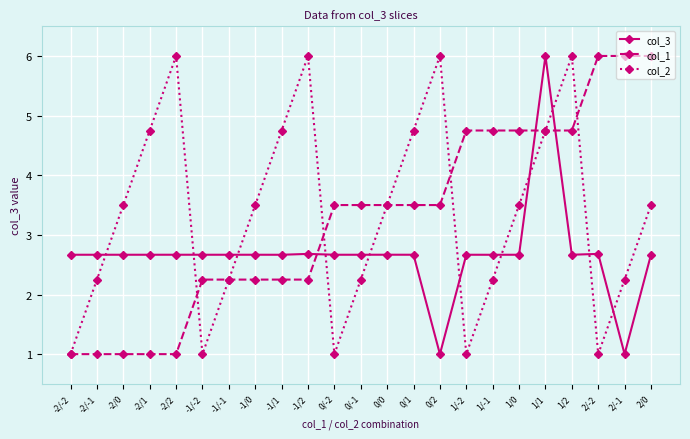

In col_2, how many points are lower than both neighbors (excluding endpoints)?

4